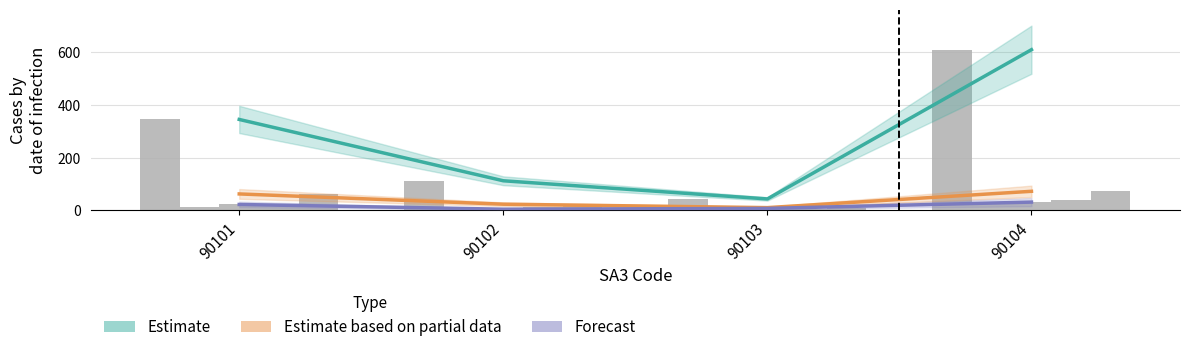

Reading left to right, transcribe all the data shown in this chart.

F_Tot_Tot: 345	112	43	610
F_ID_NS_Tot: 14	8	6	29
F_Tot_15_19: 22	4	7	31
F_Tot_20_24: 15	14	6	40
F_Tot_25_34: 62	23	10	72